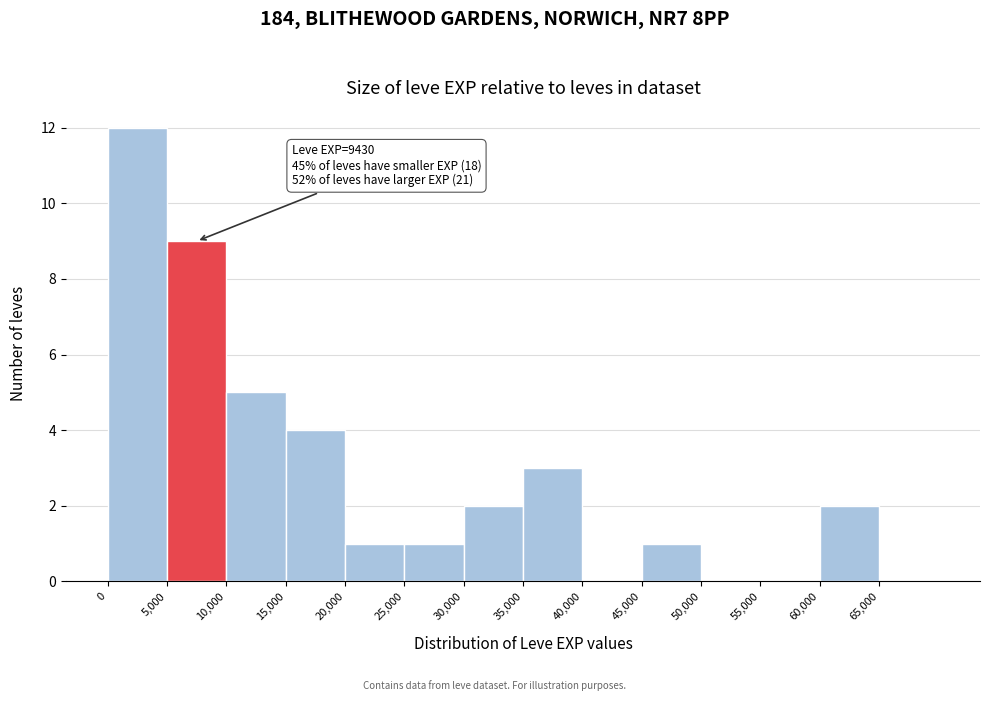

Over which range of the x-axis is the bar tallest?

0 to 5000